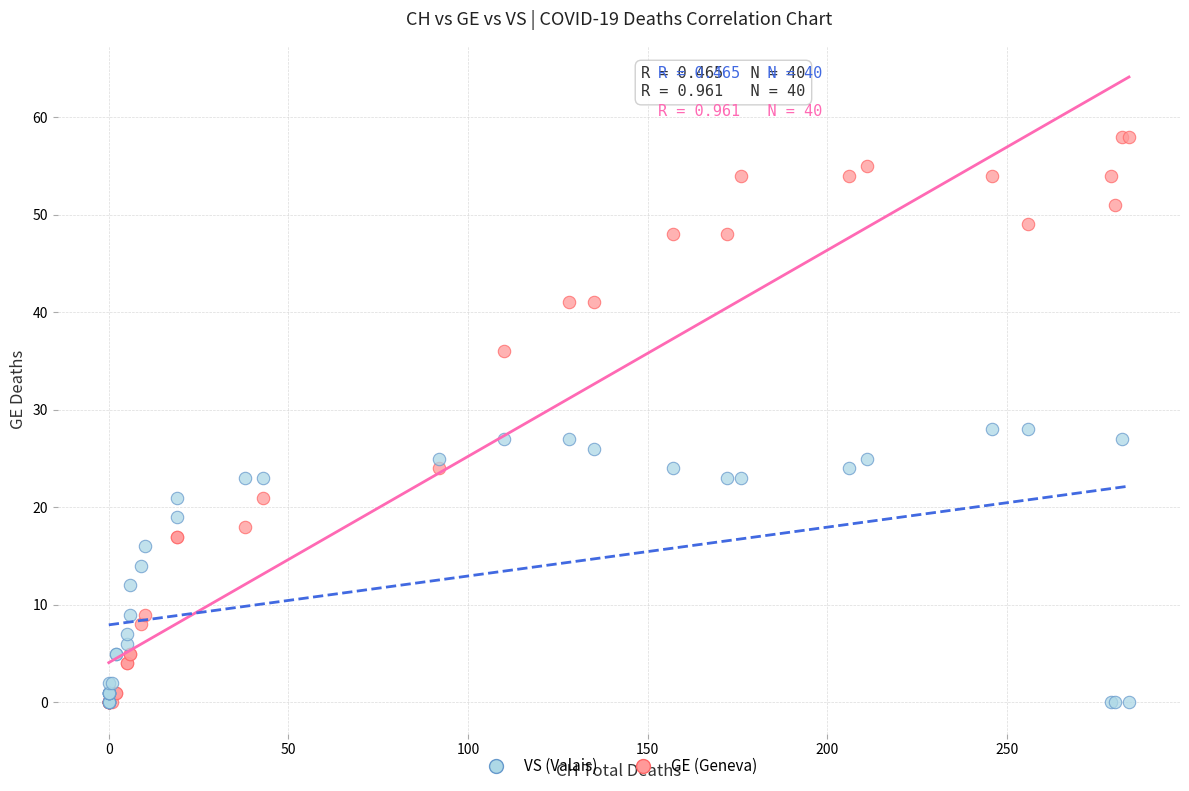

What are all the series names shown in the legend?

VS (Valais), GE (Geneva)